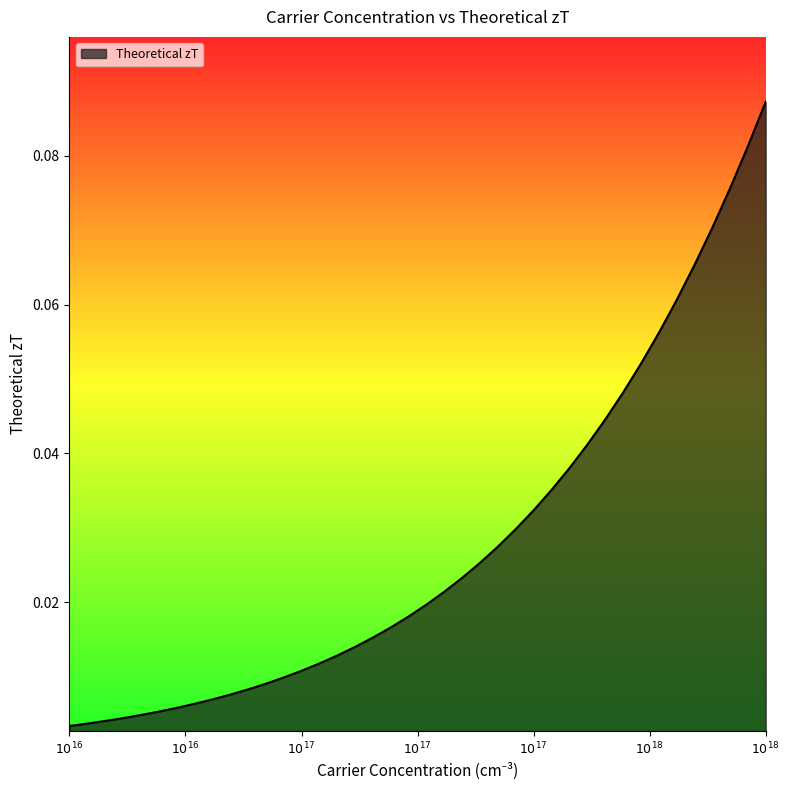

How many lines are shown in the chart?

1